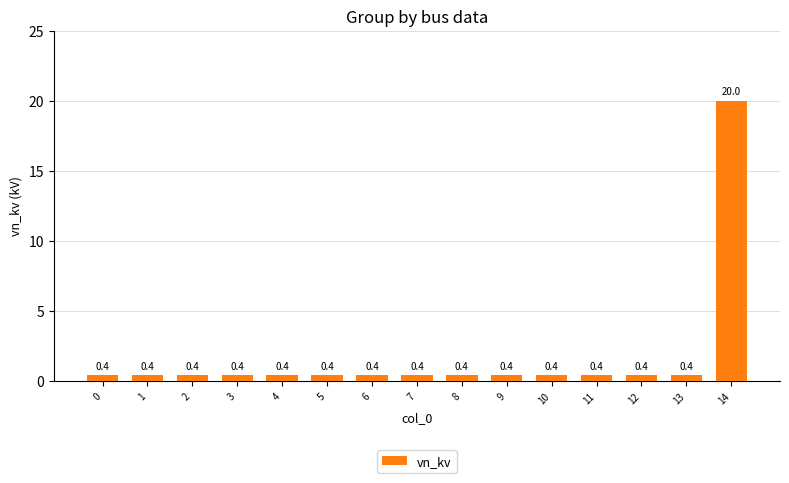

The chart shows a value of 20.0 at 14. True or false?

True